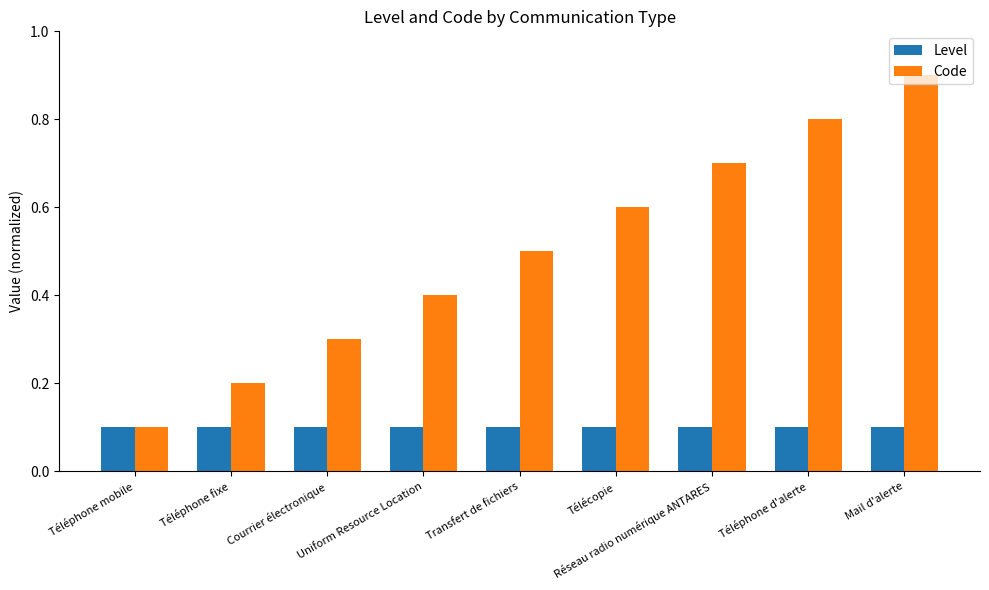

At how many categories does at least one series exceed 0?

9